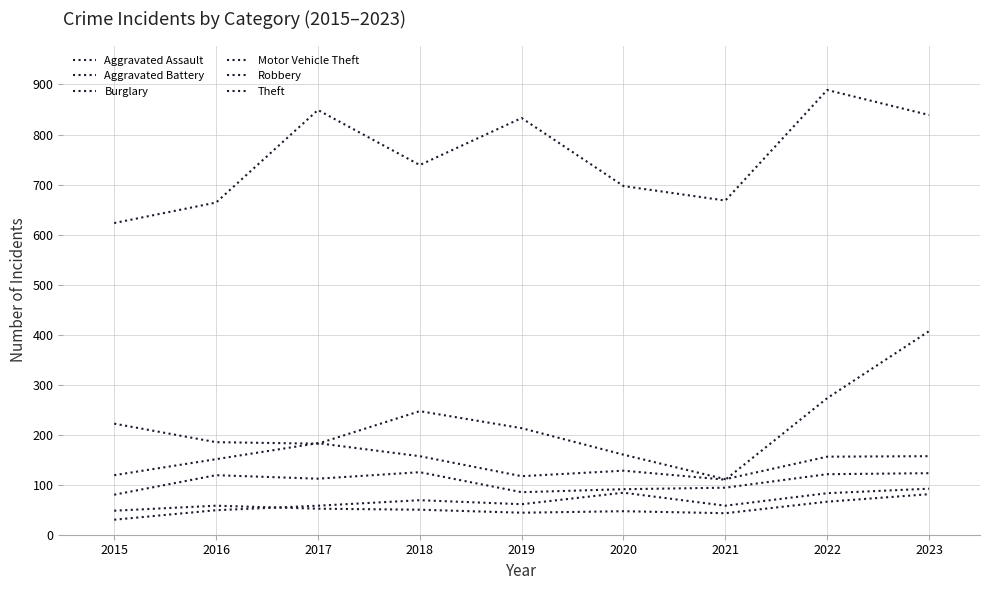

What is the average value of the Motor Vehicle Theft series?

183